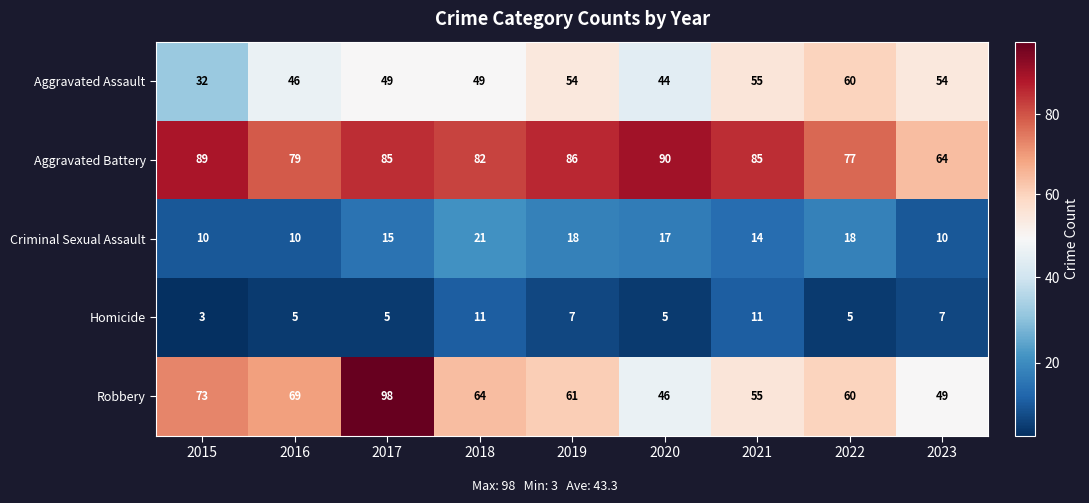

What is the total value across all series at 2017?

252